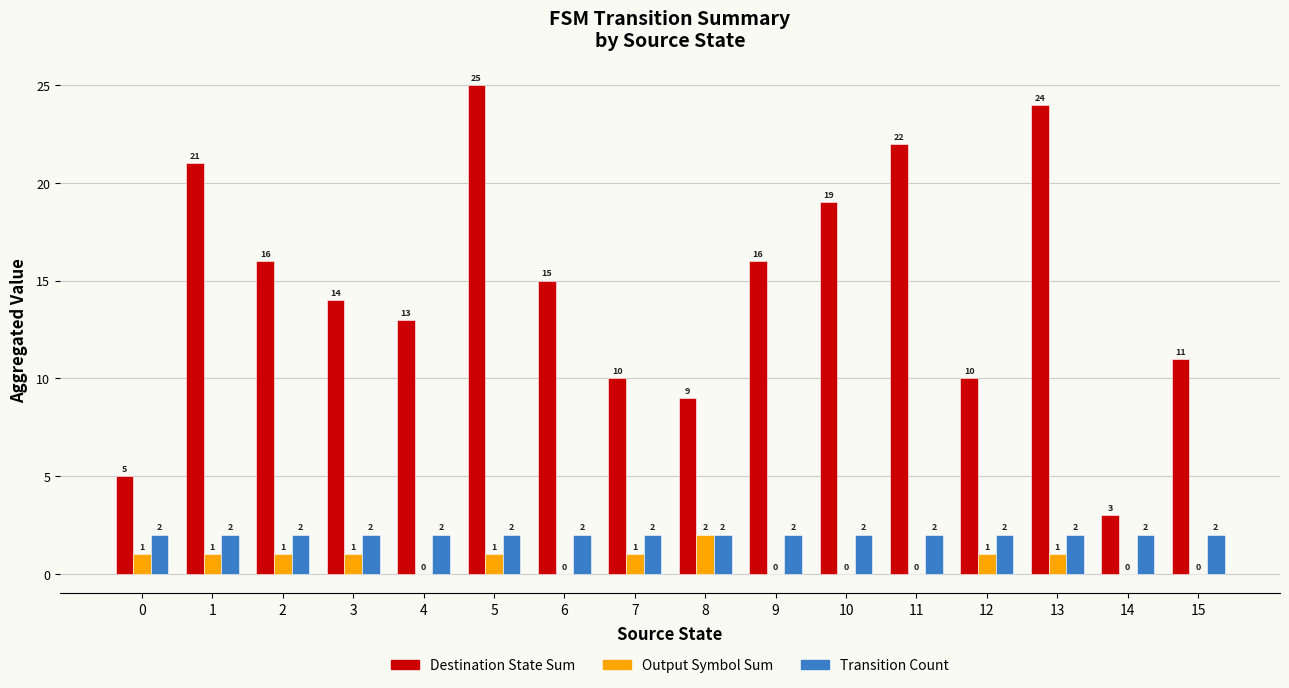

At which category is the sum across all series the highest?

5